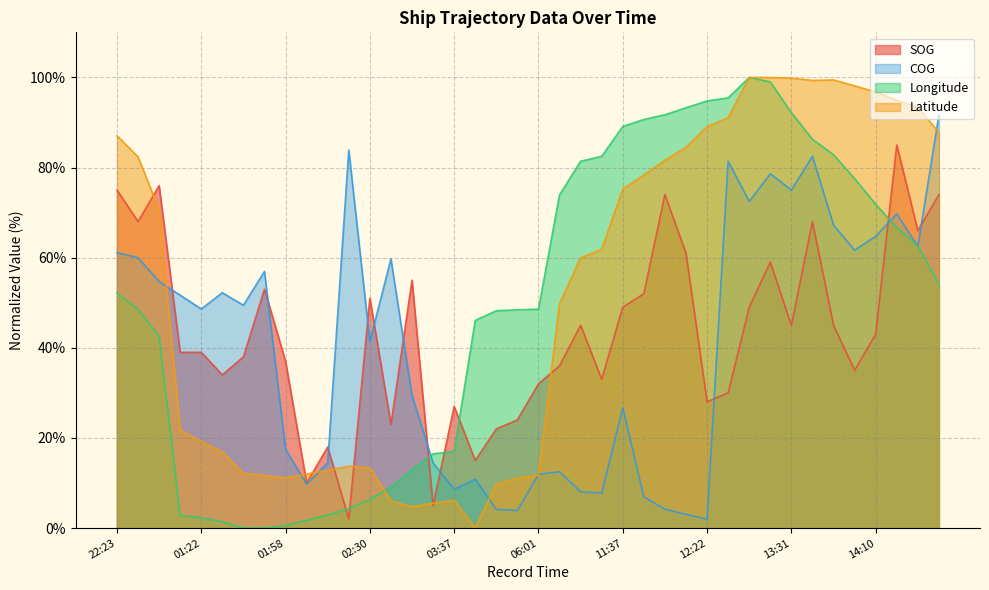

True or false: SOG has a value of 30.0 at 12:35.

True